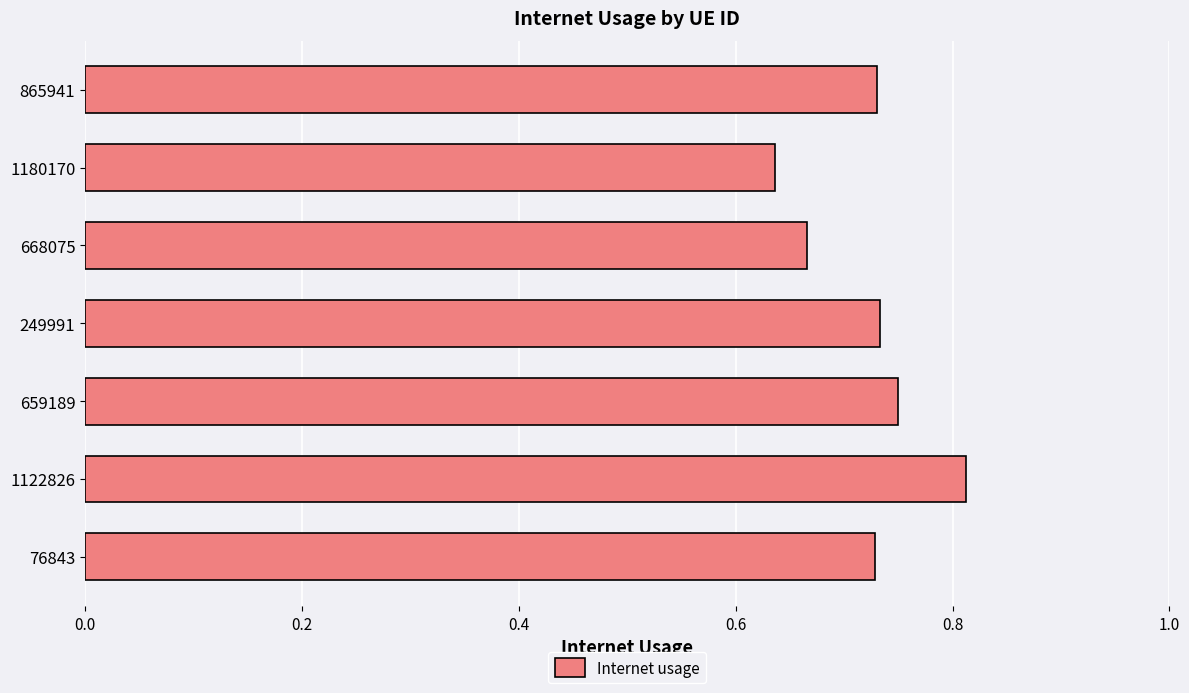

Between 1180170 and 668075, which is larger?

668075